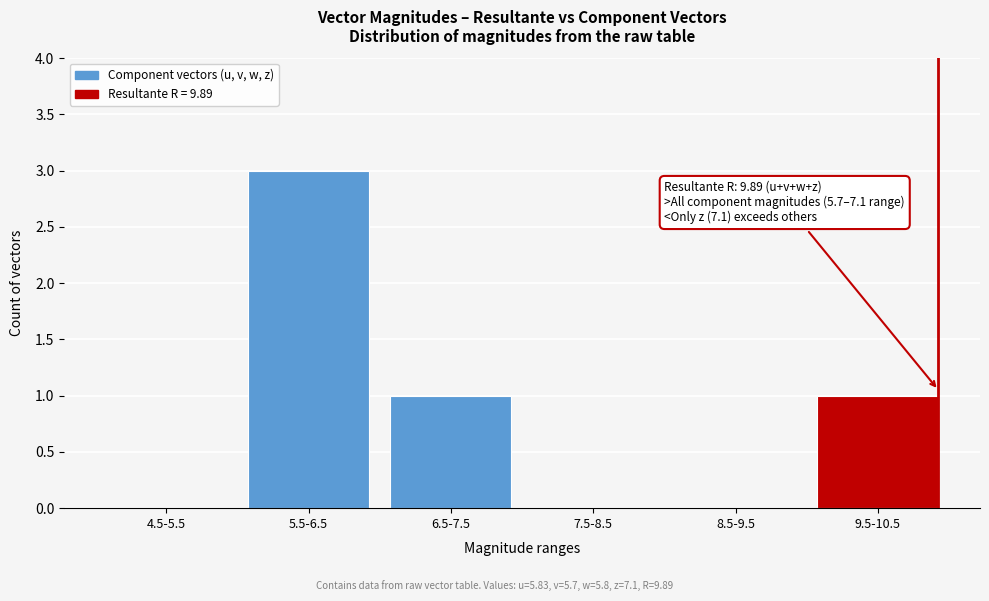

Reading right to left, list all the values displayed in this chart.

9.5-10.5=1	8.5-9.5=0	7.5-8.5=0	6.5-7.5=1	5.5-6.5=3	4.5-5.5=0